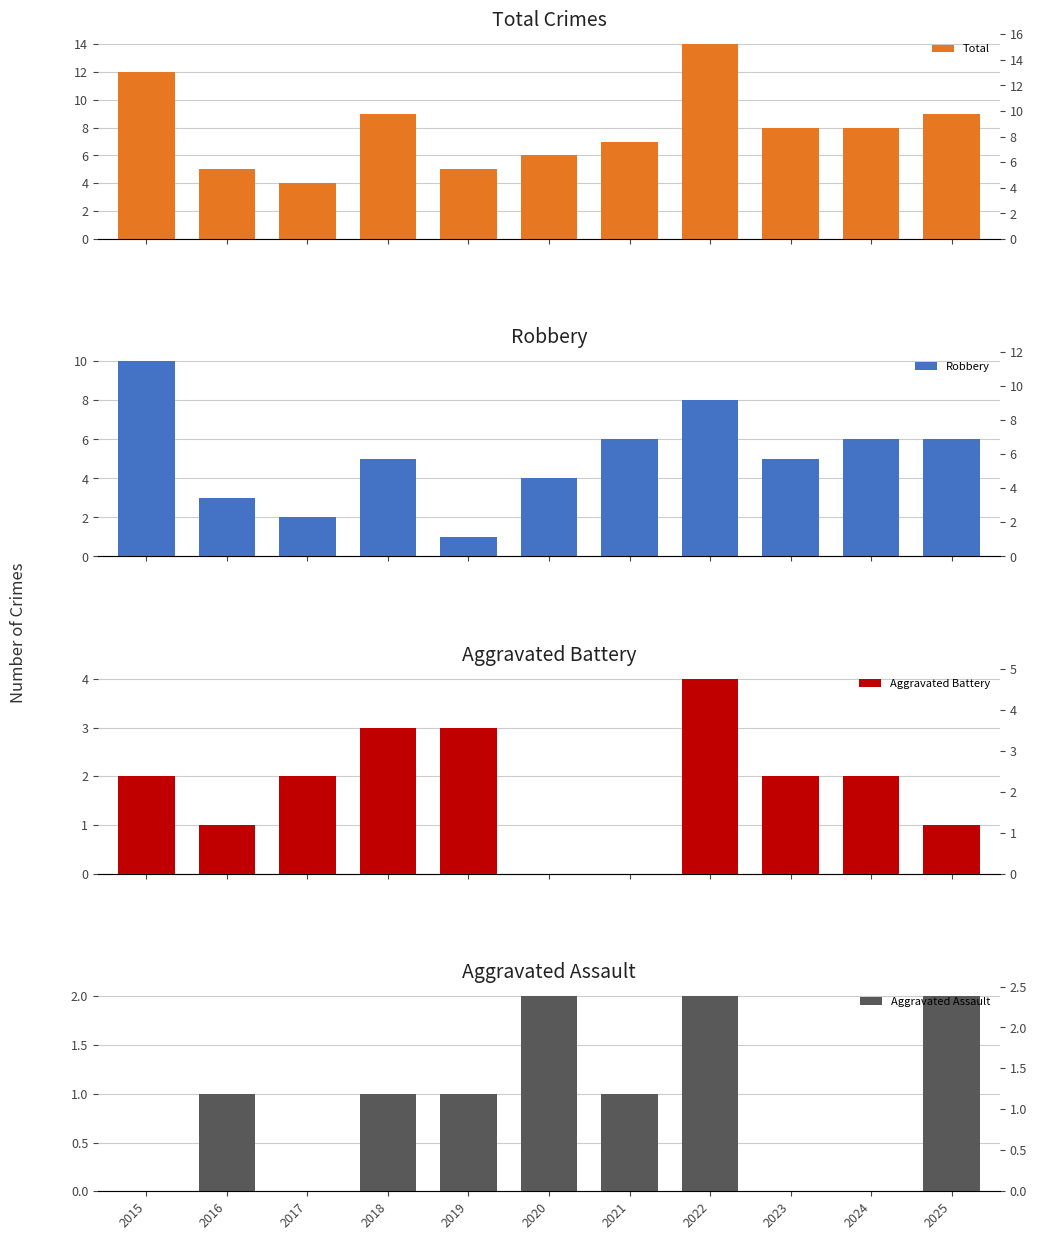

What are all the series names shown in the legend?

Total, Robbery, Aggravated Battery, Aggravated Assault